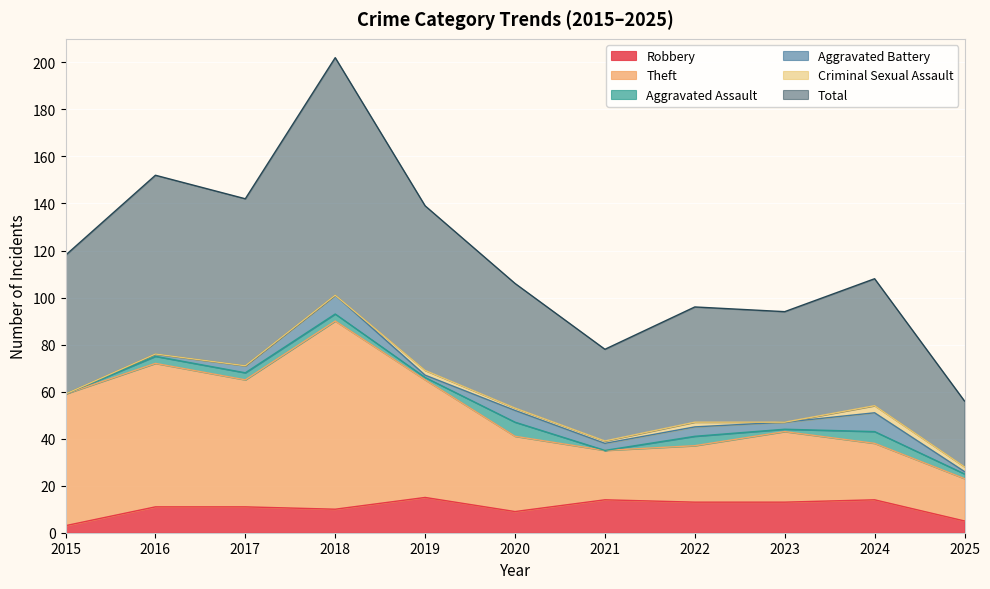

At which label is Theft closest to 56?

2015